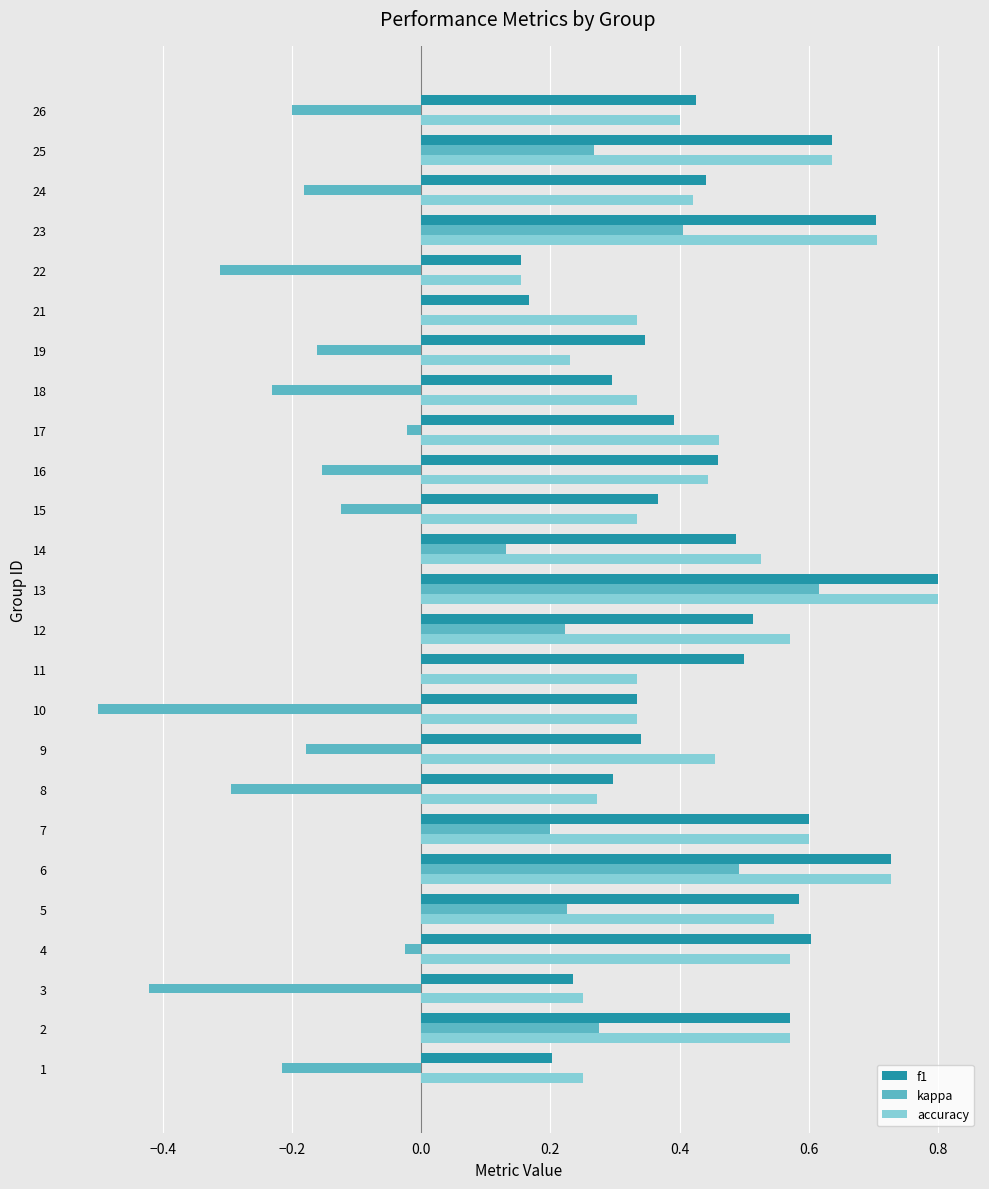

The accuracy series shows 0.4 at 16. True or false?

True